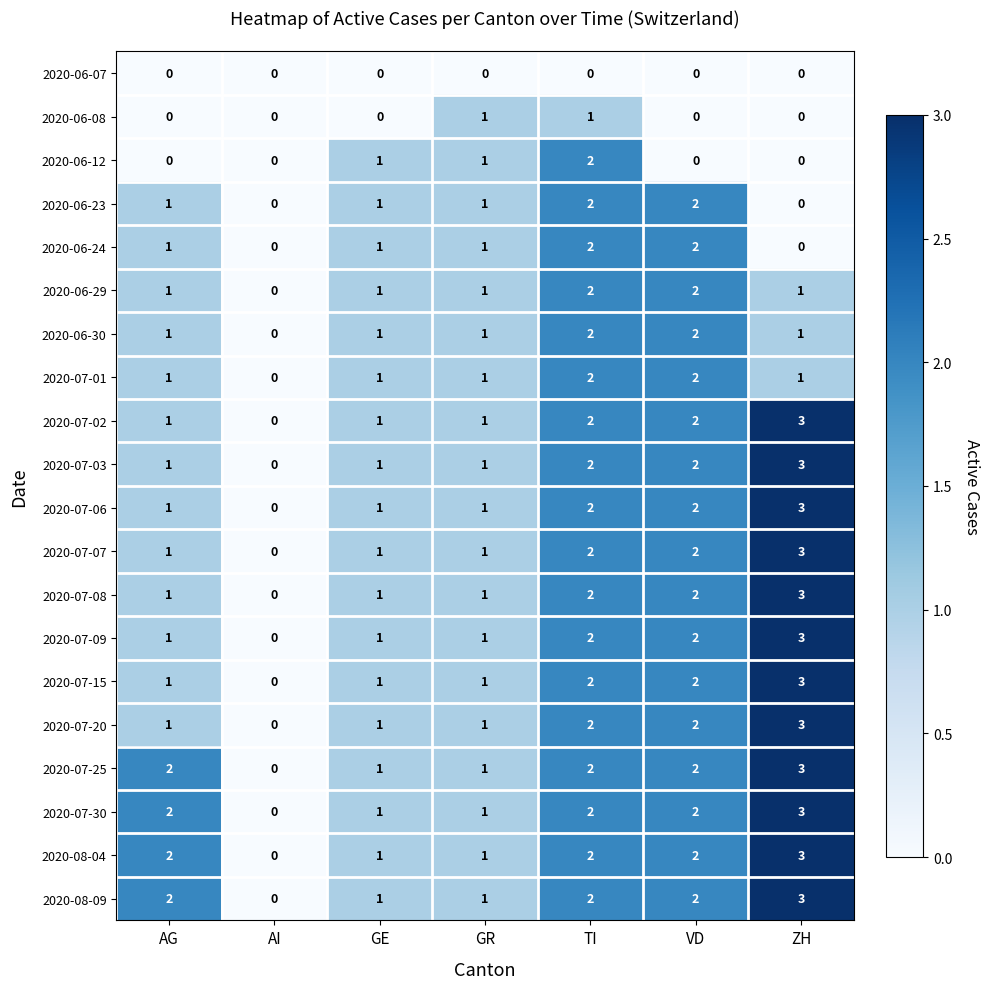

How many 2020-06-30 values are between 1 and 2?

6